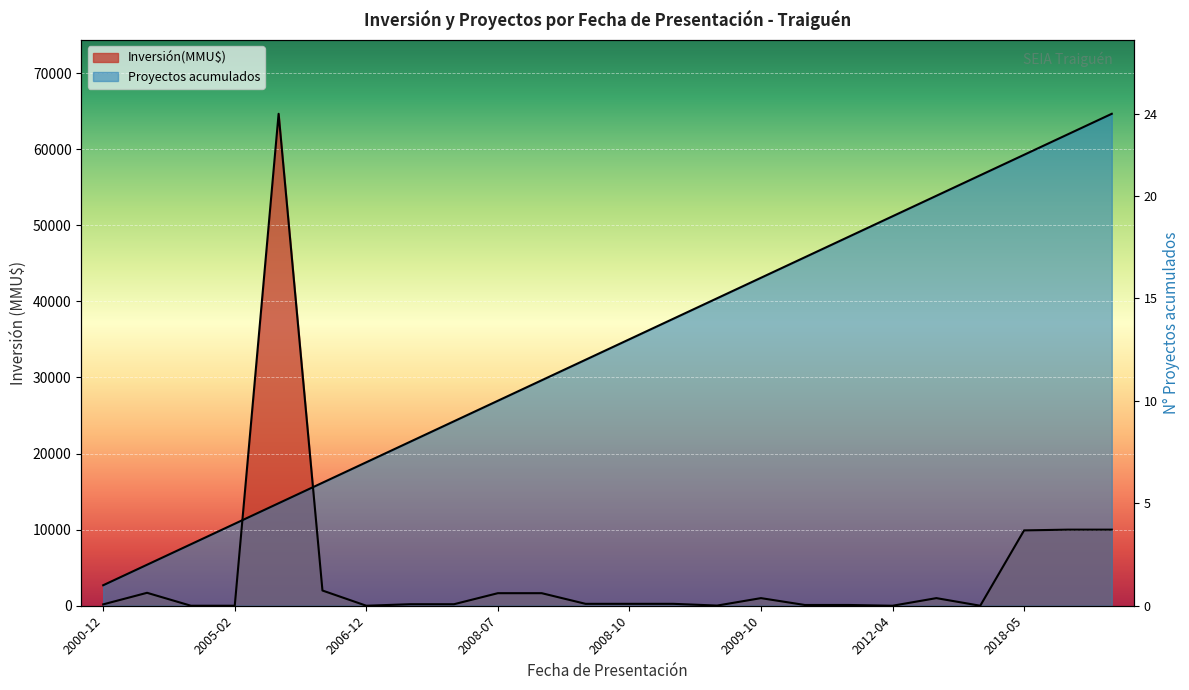

How many series are shown in this chart?

2